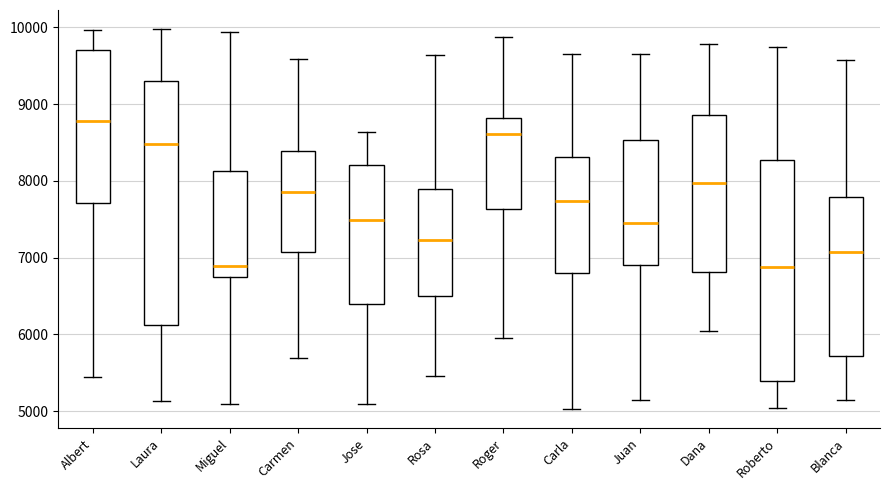

Where is the upper edge of the box for Carla on the y-axis? The values are not printed on the chart, so give them approximately, as read against the axis.

8300